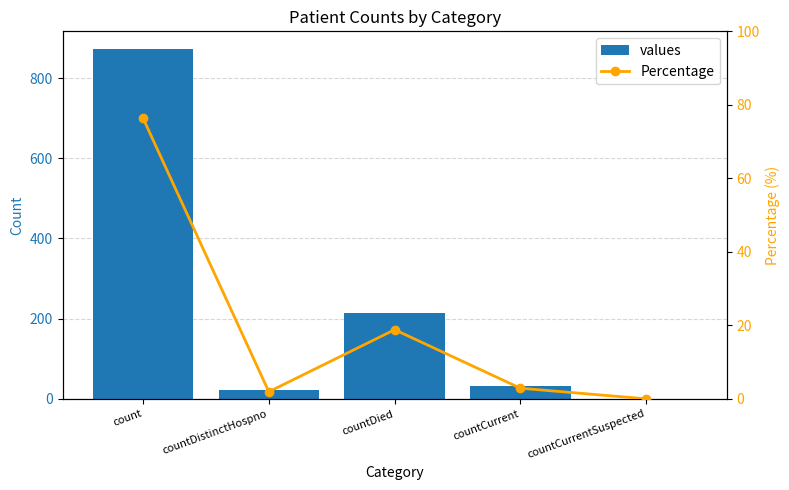

What position from the left is count?

1